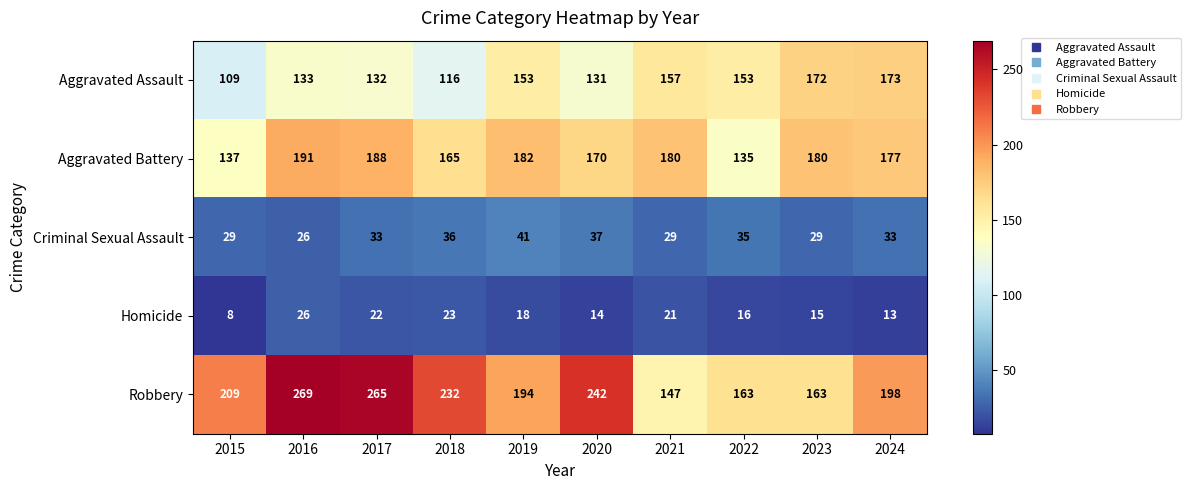

What value does the Aggravated Assault series have at 2023?

172